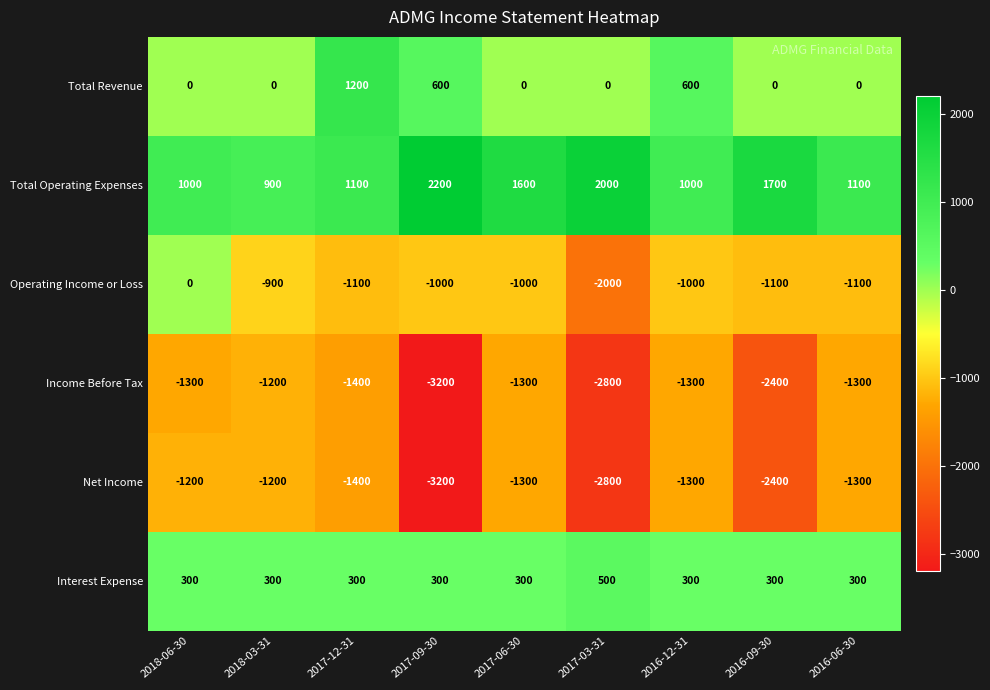

What is the sum of the Income Before Tax values at 2016-06-30 and 2017-06-30?

-2600